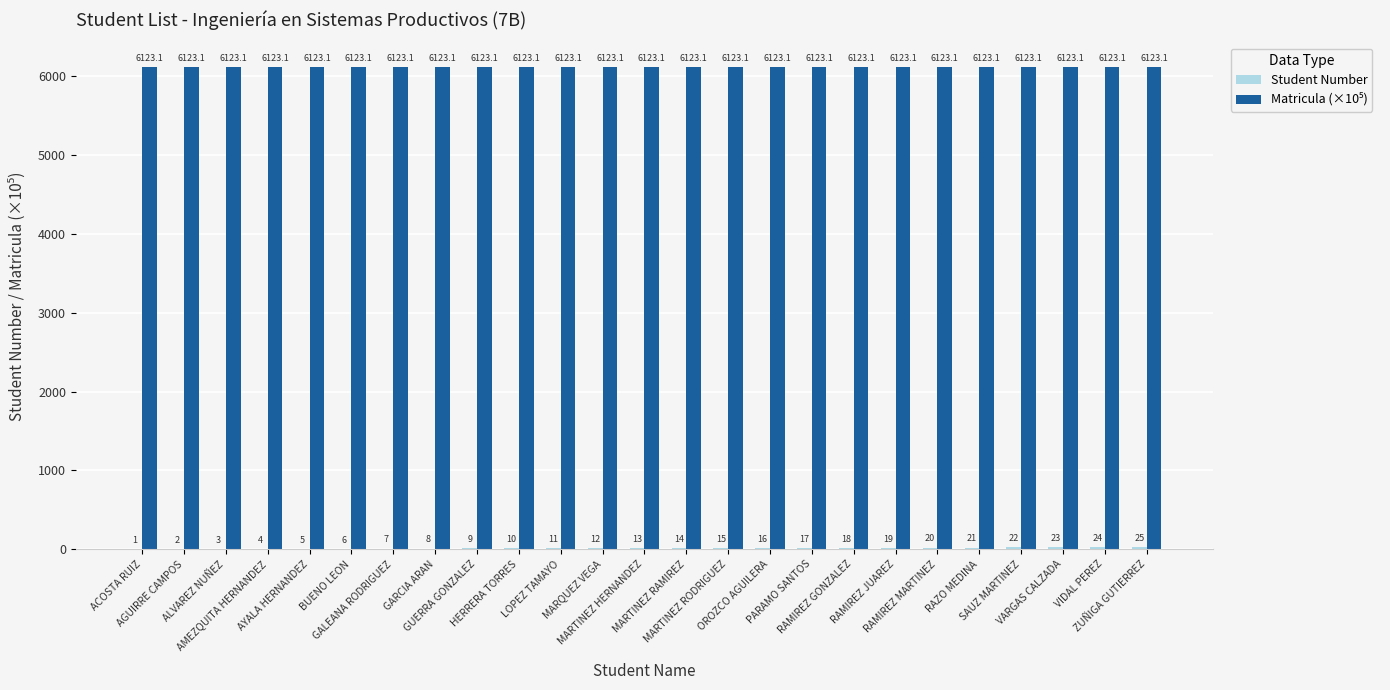

Are the bars horizontal?

No